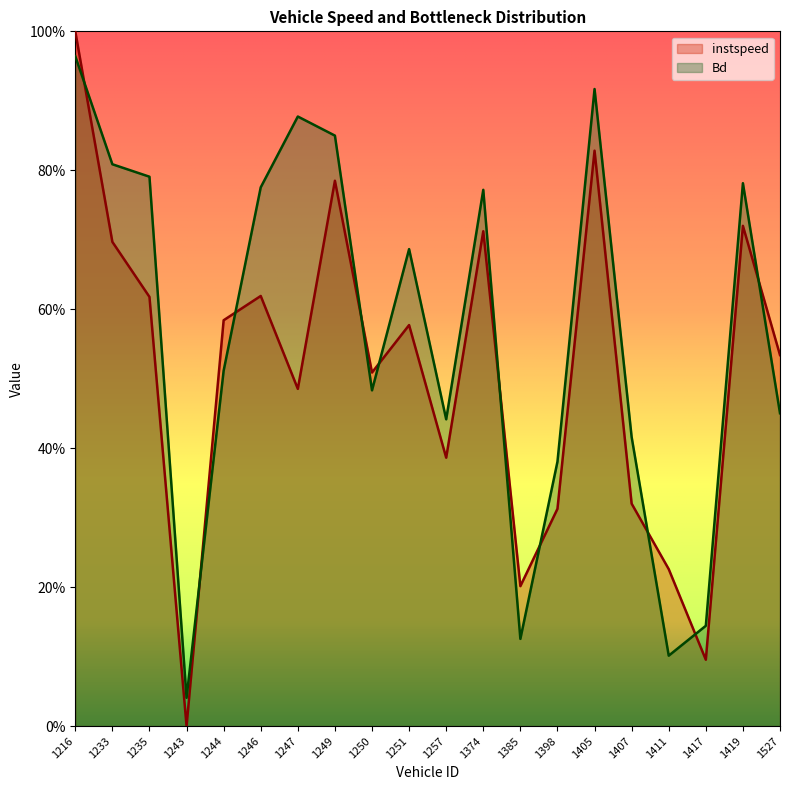

The instspeed series shows 0.4 at 1246. True or false?

False